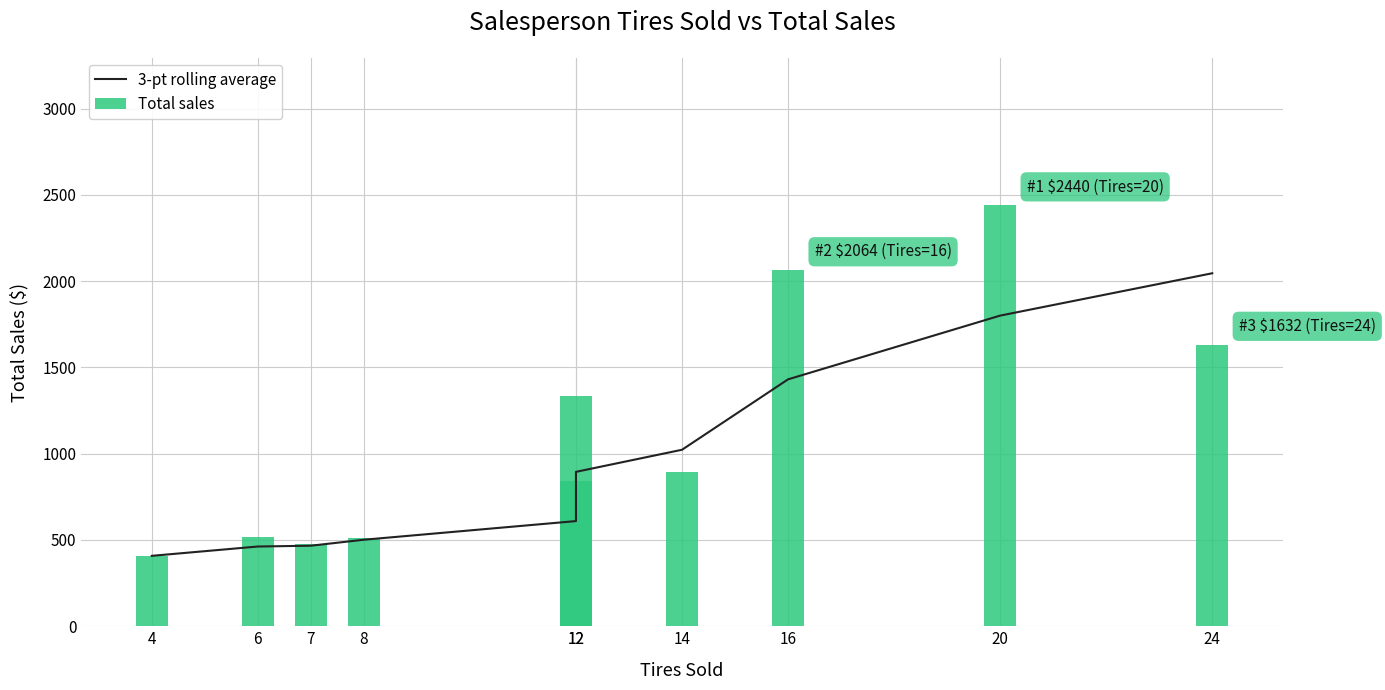

What is the value of the Total sales bar at the 7th from the left?

896.0